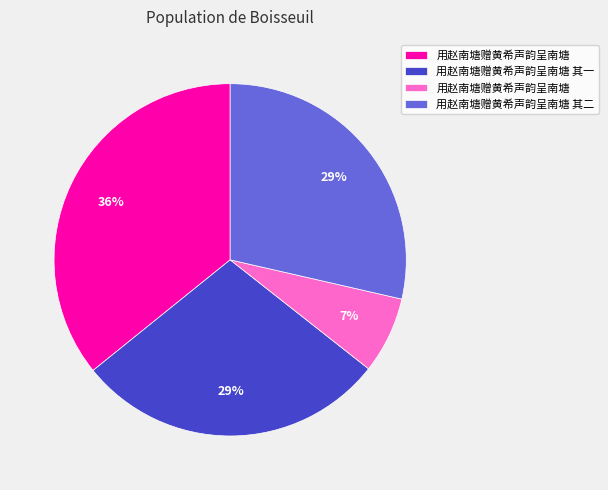

To the nearest percent, what is the difference between the largest and smallest slice percentages?

29%